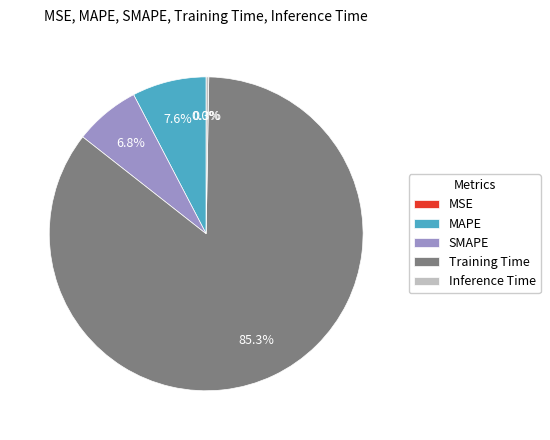

What percentage is NOT represented by Training Time?

14.7%